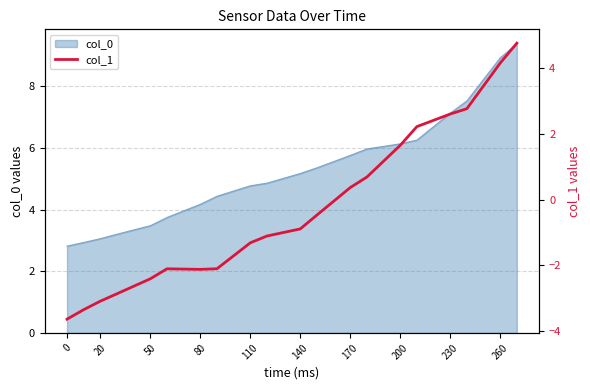

Is it true that col_0 equals 3.5 at 50?

True